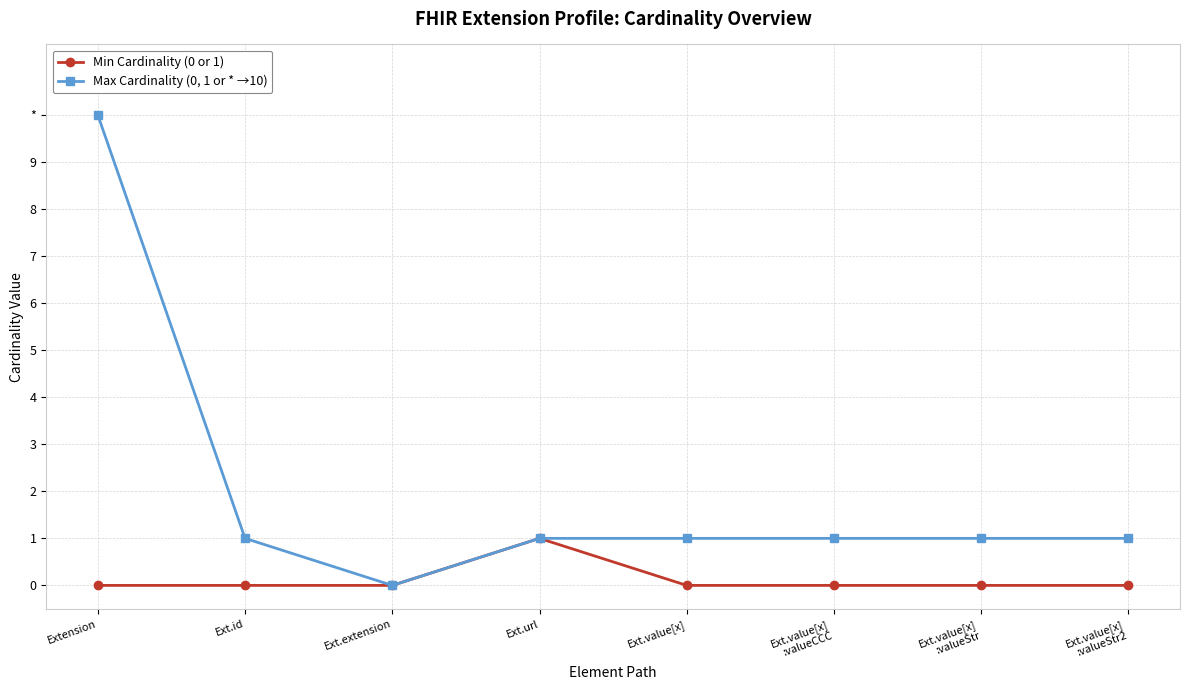

Rank the series at Ext.url from lowest to highest value.

Min Cardinality (0 or 1), Max Cardinality (0, 1 or * →10)